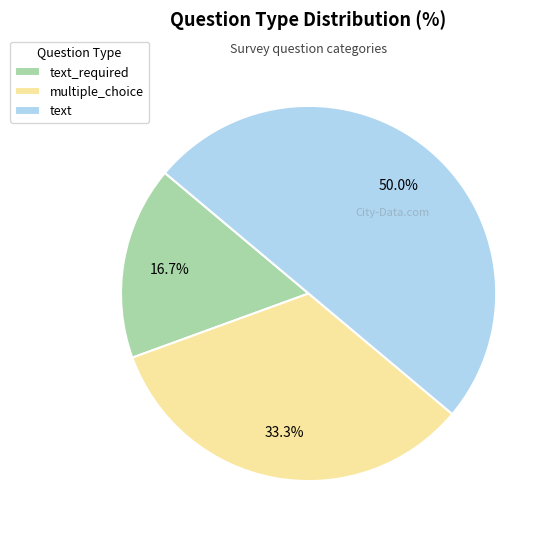

Rank the categories by value from highest to lowest.

text, multiple_choice, text_required